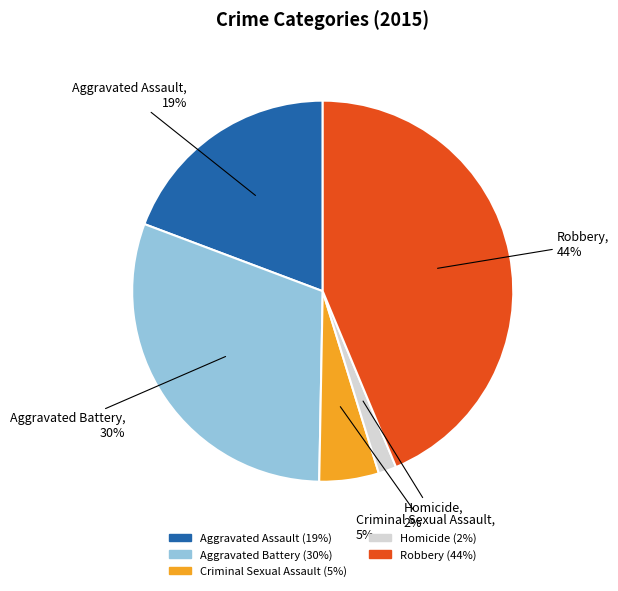

Does Aggravated Battery account for over 50% of the chart?

No